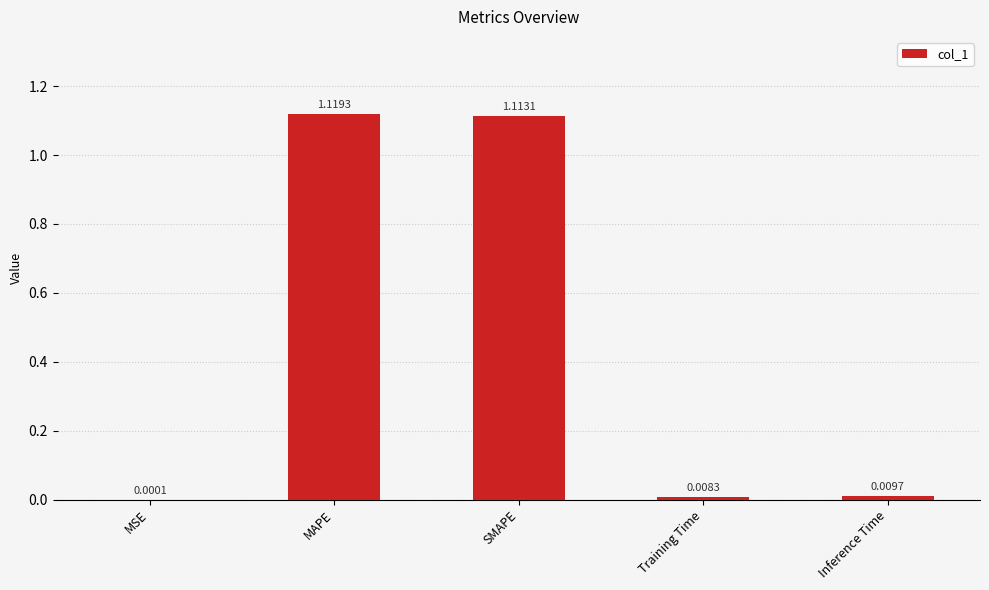

What is the sum of all values?

2.3